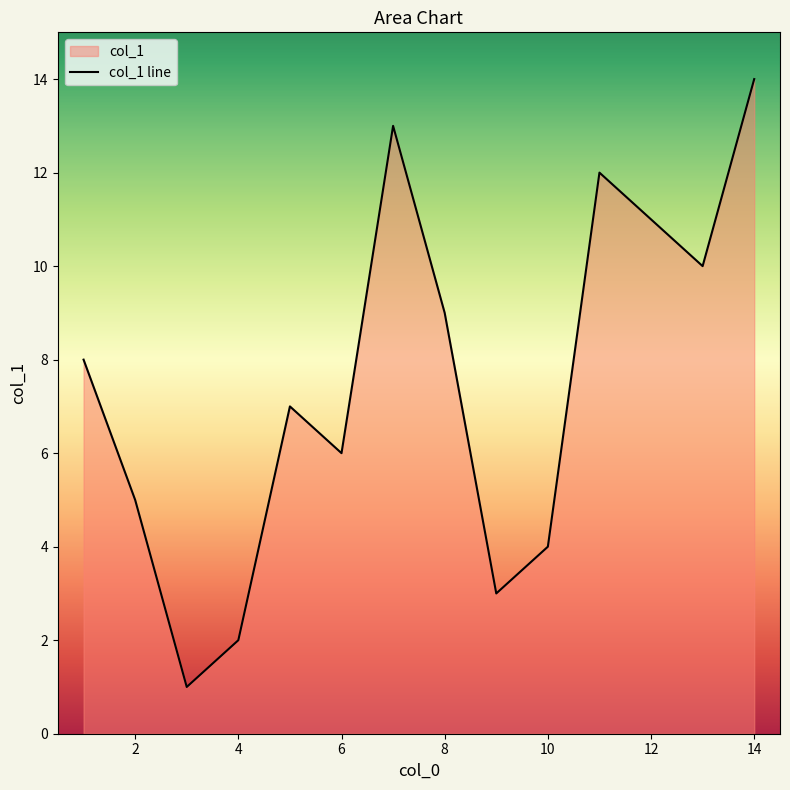

What is the difference between the maximum and minimum values?

13